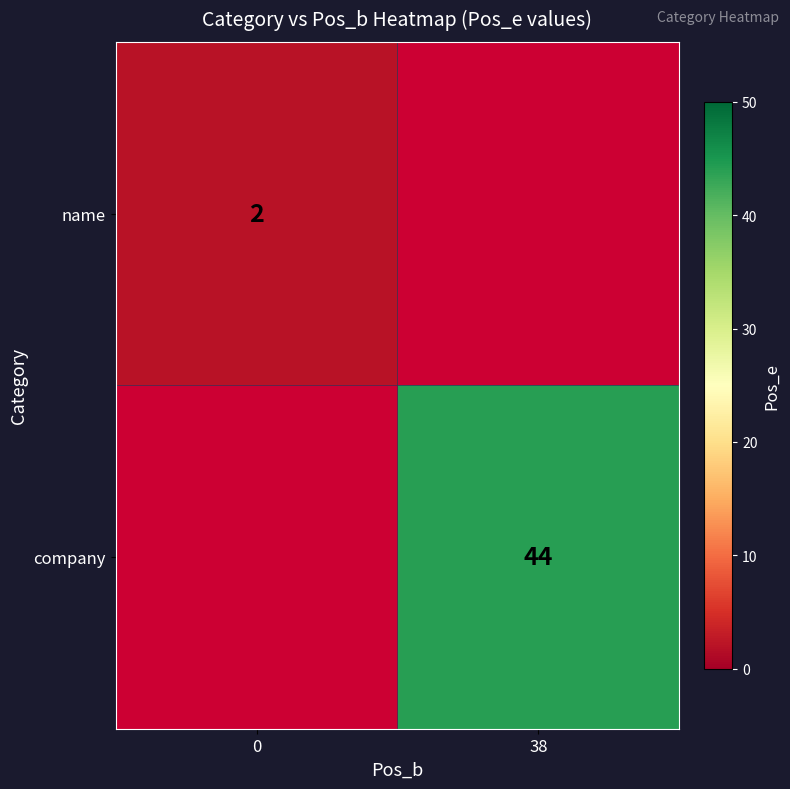

Is it true that company equals 67 at 38?

False